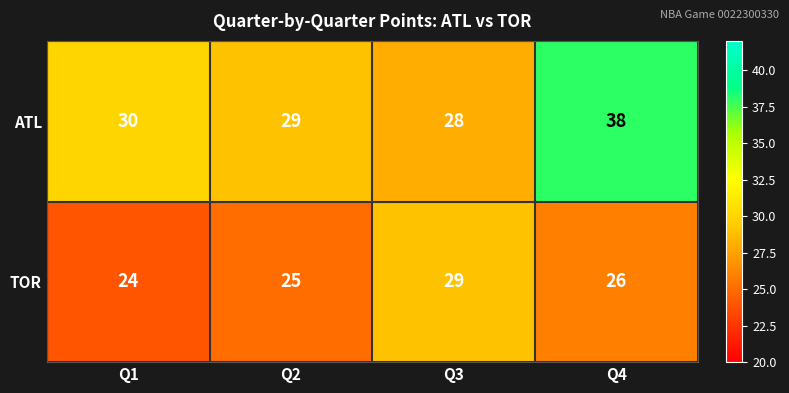

Which series has the widest spread of values?

ATL